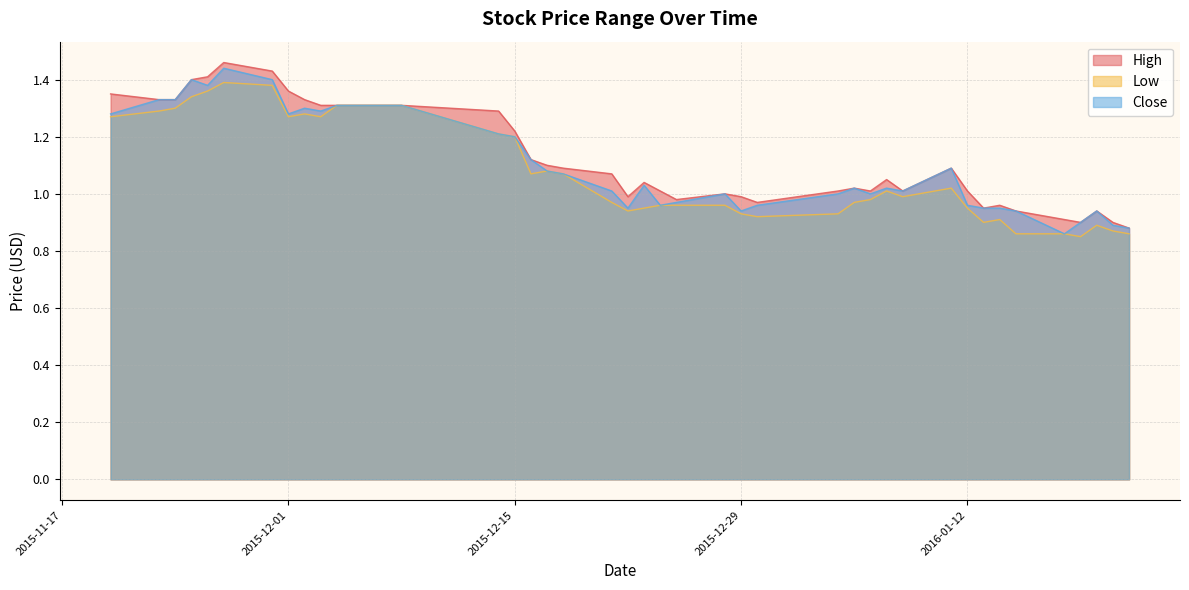

How many interior local valleys does the High series have?

7